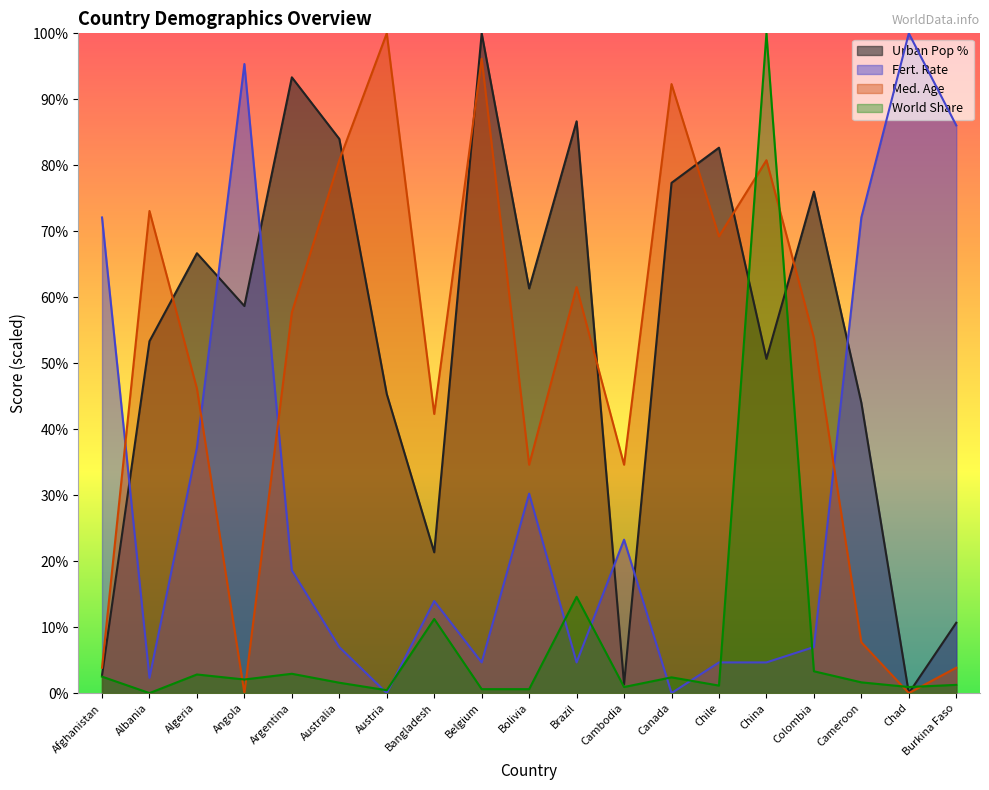

Which series changed the most between Afghanistan and Bangladesh?

Fert. Rate